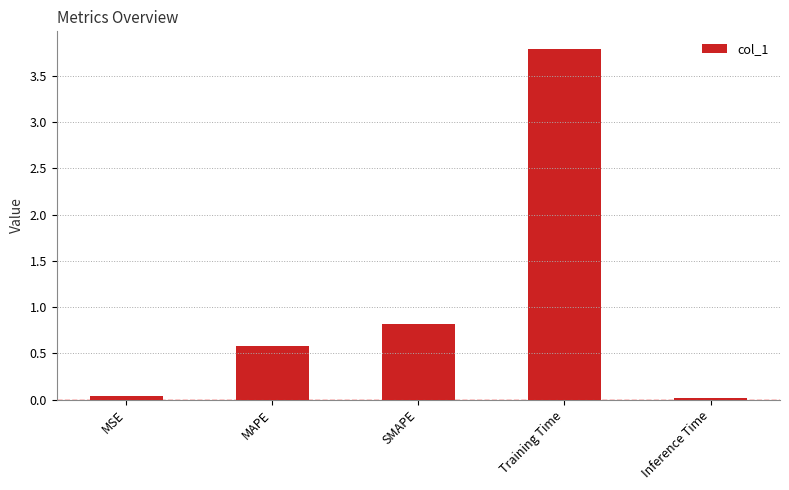

What is the average value?

1.1